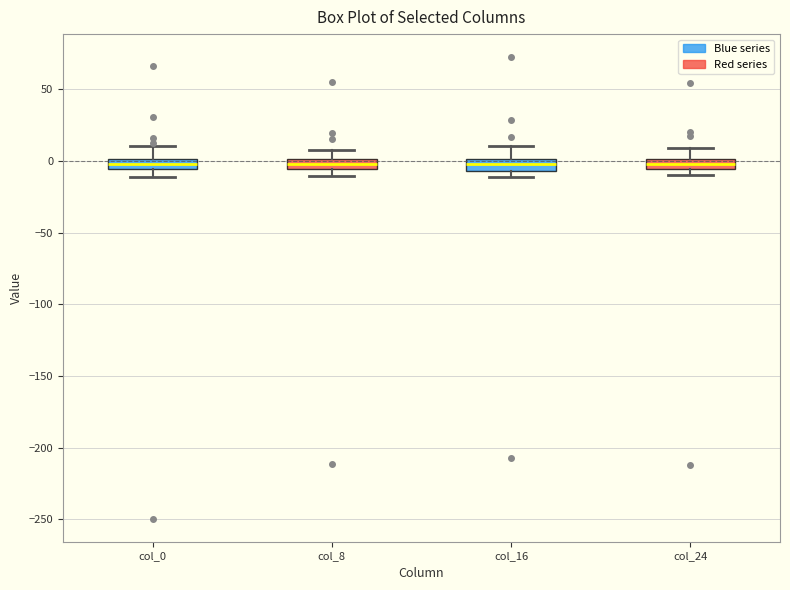

Where is the upper edge of the box for col_24 on the y-axis? The values are not printed on the chart, so give them approximately, as read against the axis.

0